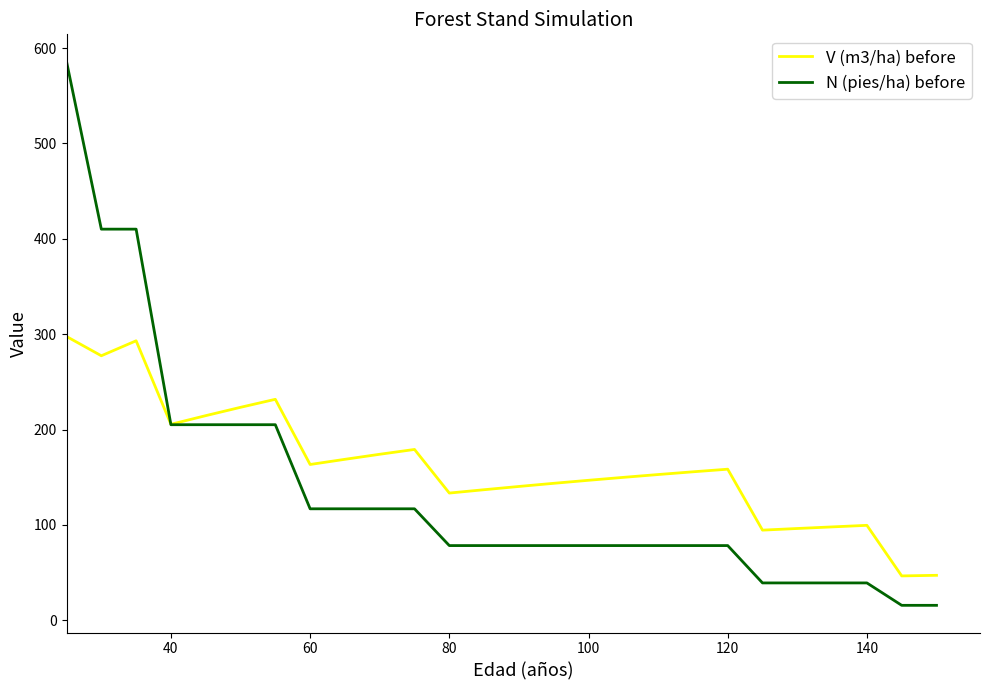

What is the difference between the maximum and second lowest values in the V (m3/ha) before series?

250.4